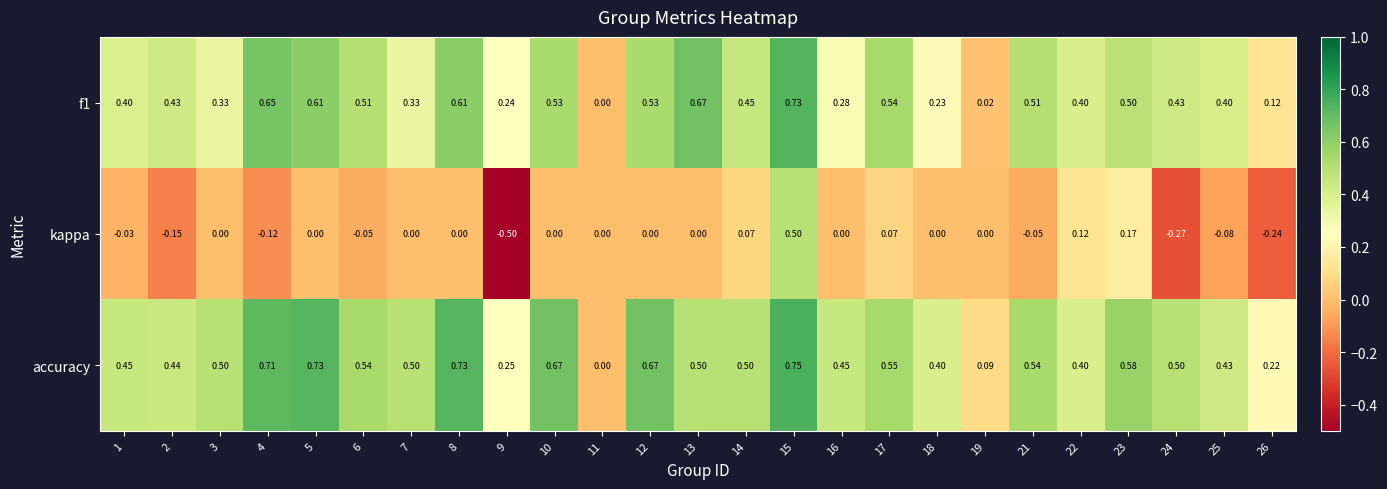

Which series has the largest range (max minus min)?

kappa